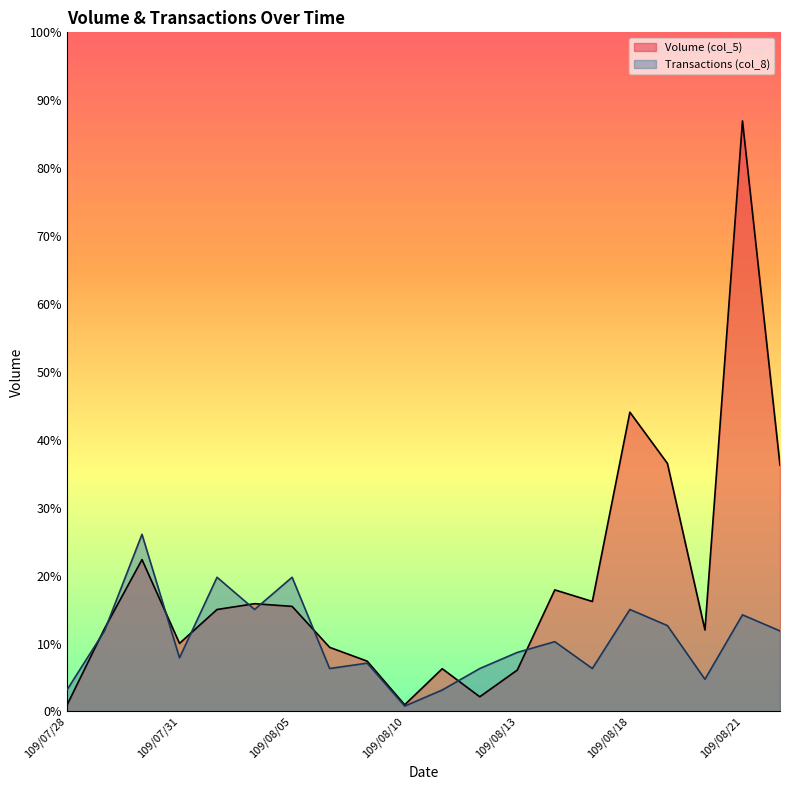

What are all the series names shown in the legend?

Volume (col_5), Transactions (col_8)